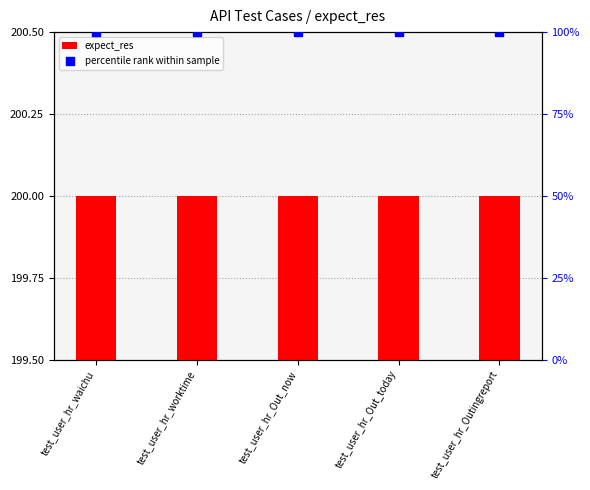

Which series has the widest spread of Y values?

expect_res